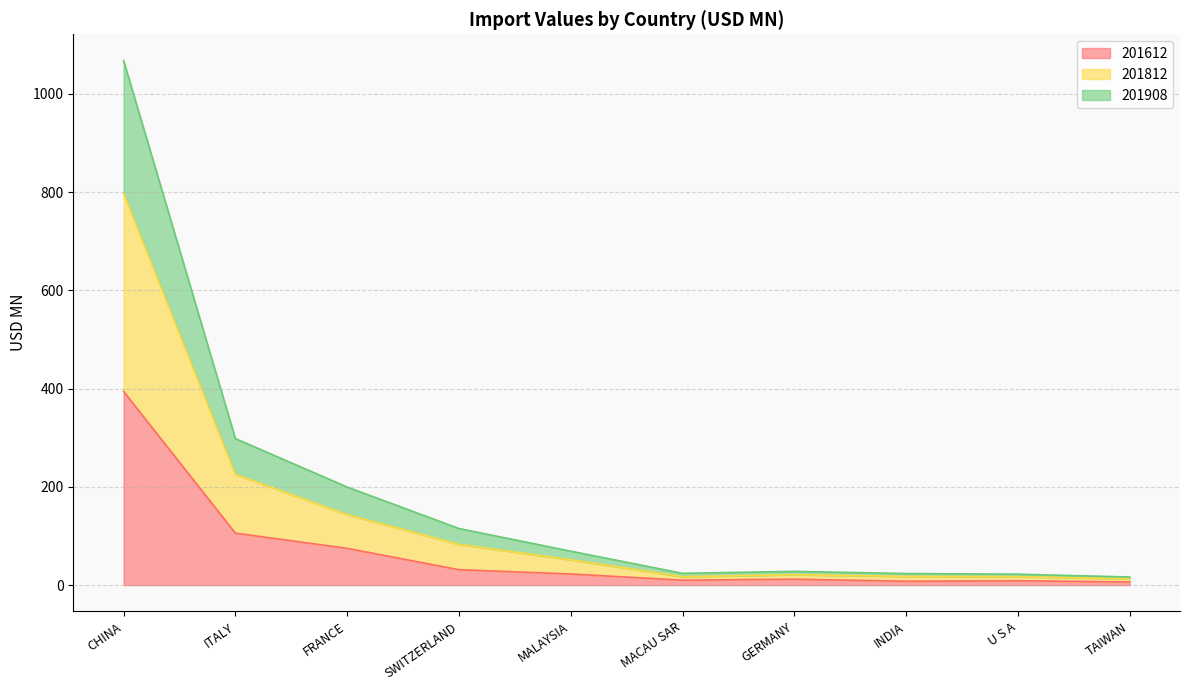

Reading right to left, list all the values displayed in this chart.

201612: 6.2	8.9	7.8	12.0	10.0	22.6	31.3	74.8	105.7	394.2
201812: 12.7	17.0	17.7	21.2	17.0	51.5	82.9	143.4	225.4	796.9
201908: 16.4	22.2	23.5	27.9	23.9	69.0	115.1	199.5	298.1	1067.6